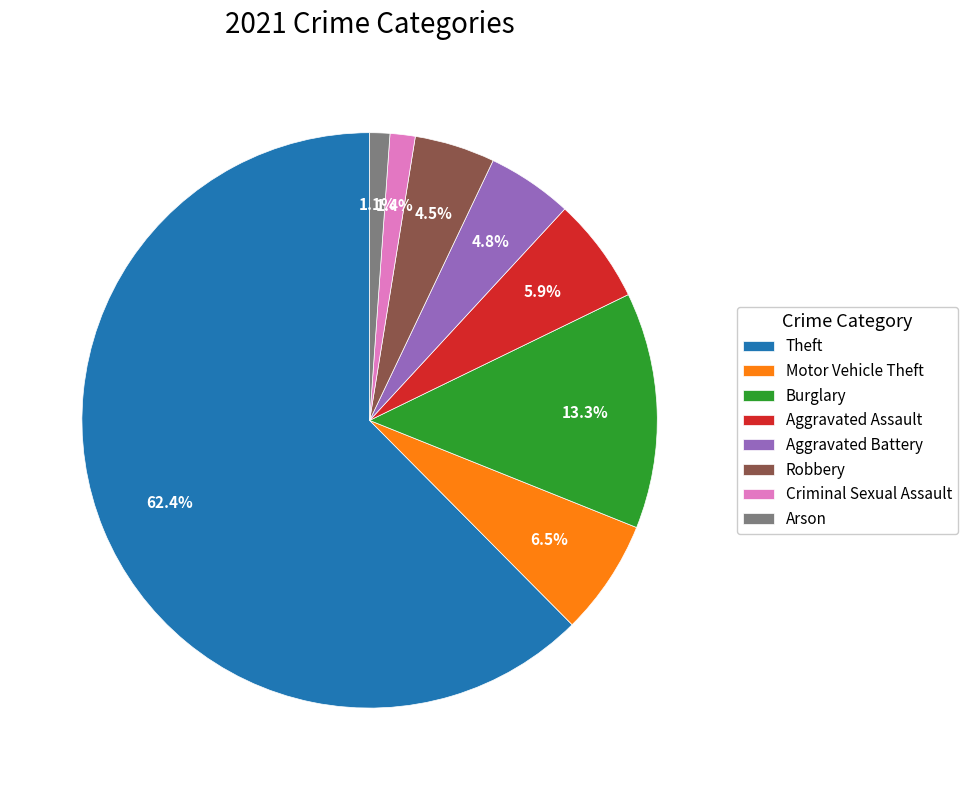

Combined, what portion of the pie is Motor Vehicle Theft and Criminal Sexual Assault?

7.9%